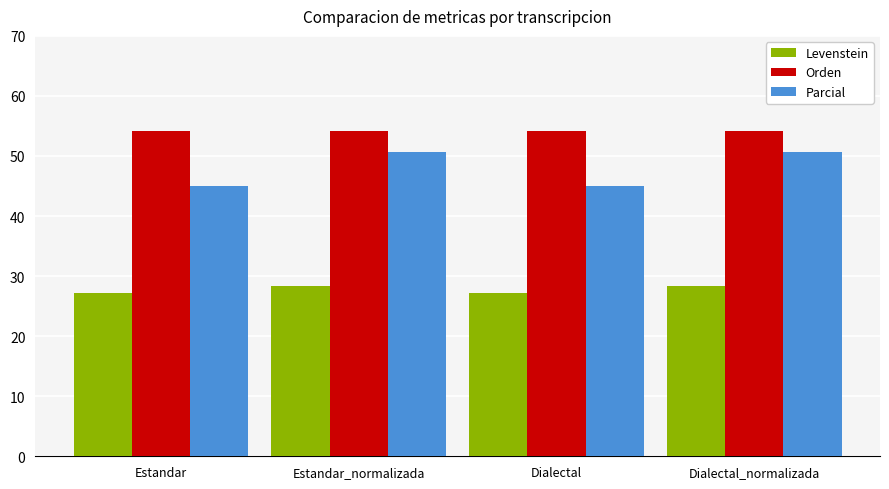

Reading left to right, what are all the values shown in this chart?

Levenstein: 27.1	28.3	27.1	28.3
Orden: 54.2	54.2	54.2	54.2
Parcial: 45.1	50.7	45.1	50.7